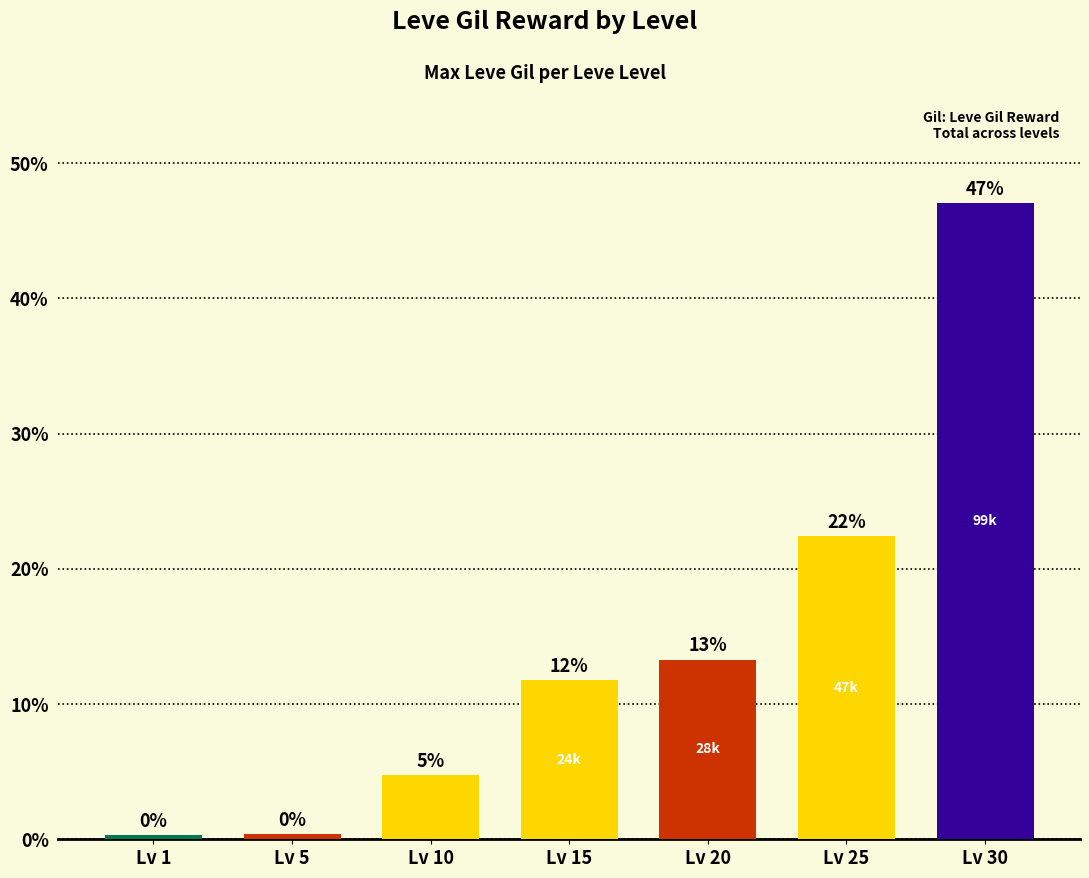

What is the sum of all values?

100.0